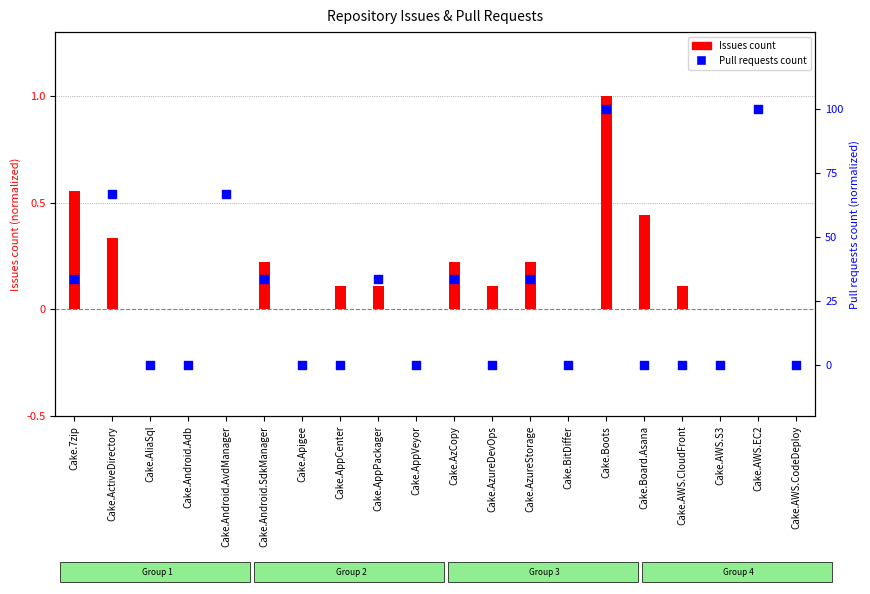

Which series has the largest total across all categories?

Pull requests count